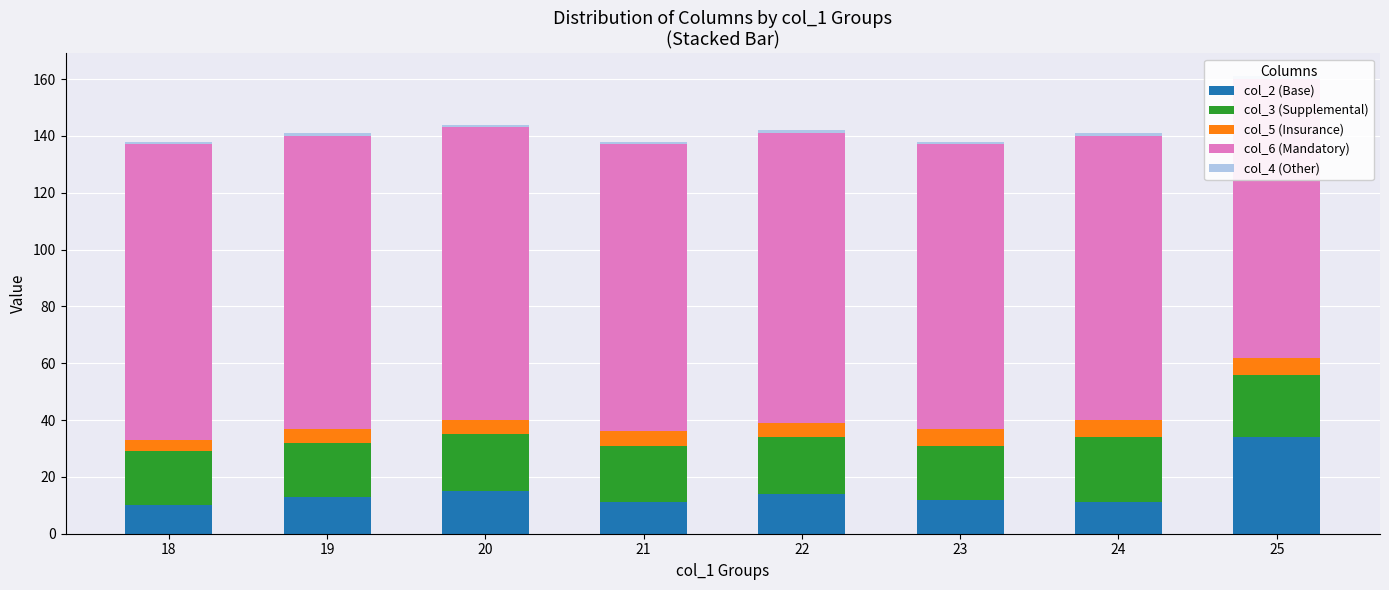

What is the lowest value of the col_5 (Insurance) series?

4